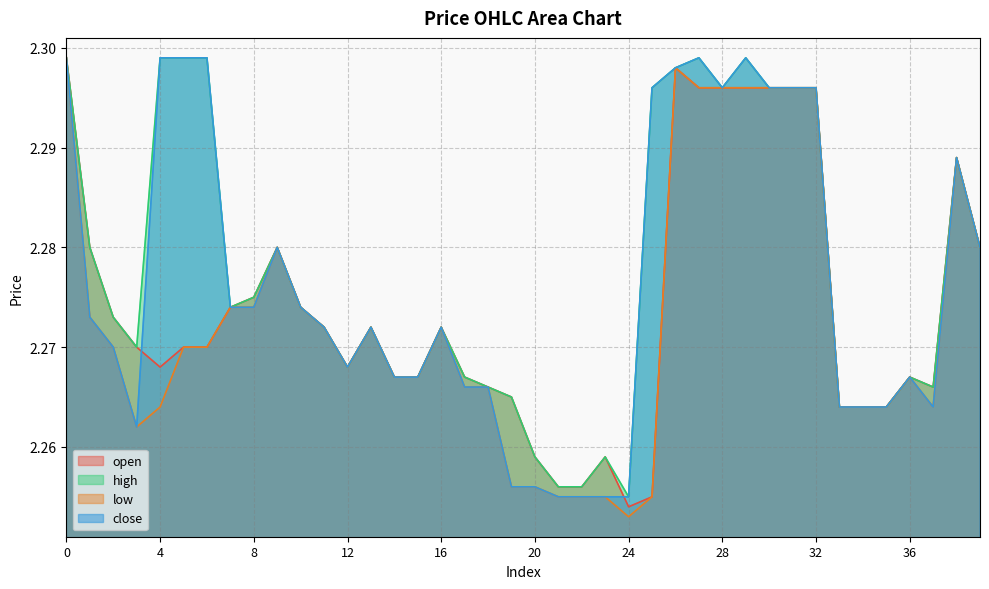

Reading left to right, what are all the values shown in this chart?

open: 0=2.3	1=2.3	2=2.3	3=2.3	4=2.3	5=2.3	6=2.3	7=2.3	8=2.3	9=2.3	10=2.3	11=2.3	12=2.3	13=2.3	14=2.3	15=2.3	16=2.3	17=2.3	18=2.3	19=2.3	20=2.3	21=2.3	22=2.3	23=2.3	24=2.3	25=2.3	26=2.3	27=2.3	28=2.3	29=2.3	30=2.3	31=2.3	32=2.3	33=2.3	34=2.3	35=2.3	36=2.3	37=2.3	38=2.3	39=2.3
high: 0=2.3	1=2.3	2=2.3	3=2.3	4=2.3	5=2.3	6=2.3	7=2.3	8=2.3	9=2.3	10=2.3	11=2.3	12=2.3	13=2.3	14=2.3	15=2.3	16=2.3	17=2.3	18=2.3	19=2.3	20=2.3	21=2.3	22=2.3	23=2.3	24=2.3	25=2.3	26=2.3	27=2.3	28=2.3	29=2.3	30=2.3	31=2.3	32=2.3	33=2.3	34=2.3	35=2.3	36=2.3	37=2.3	38=2.3	39=2.3
low: 0=2.3	1=2.3	2=2.3	3=2.3	4=2.3	5=2.3	6=2.3	7=2.3	8=2.3	9=2.3	10=2.3	11=2.3	12=2.3	13=2.3	14=2.3	15=2.3	16=2.3	17=2.3	18=2.3	19=2.3	20=2.3	21=2.3	22=2.3	23=2.3	24=2.3	25=2.3	26=2.3	27=2.3	28=2.3	29=2.3	30=2.3	31=2.3	32=2.3	33=2.3	34=2.3	35=2.3	36=2.3	37=2.3	38=2.3	39=2.3
close: 0=2.3	1=2.3	2=2.3	3=2.3	4=2.3	5=2.3	6=2.3	7=2.3	8=2.3	9=2.3	10=2.3	11=2.3	12=2.3	13=2.3	14=2.3	15=2.3	16=2.3	17=2.3	18=2.3	19=2.3	20=2.3	21=2.3	22=2.3	23=2.3	24=2.3	25=2.3	26=2.3	27=2.3	28=2.3	29=2.3	30=2.3	31=2.3	32=2.3	33=2.3	34=2.3	35=2.3	36=2.3	37=2.3	38=2.3	39=2.3